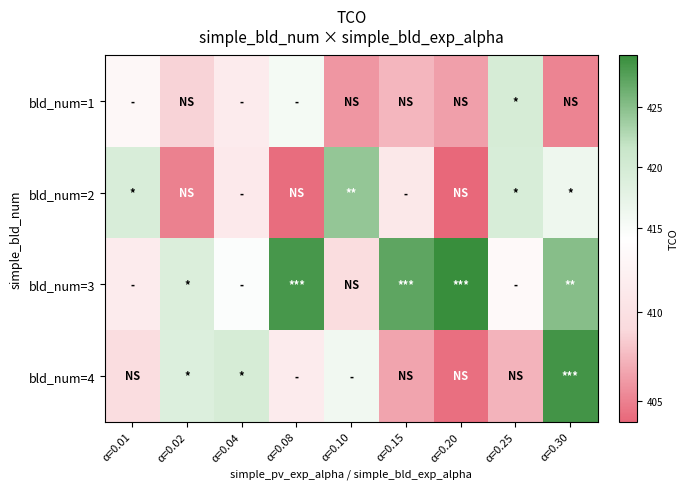

Rank the series at α=0.04 from highest to lowest value.

bld_num=4, bld_num=3, bld_num=1, bld_num=2